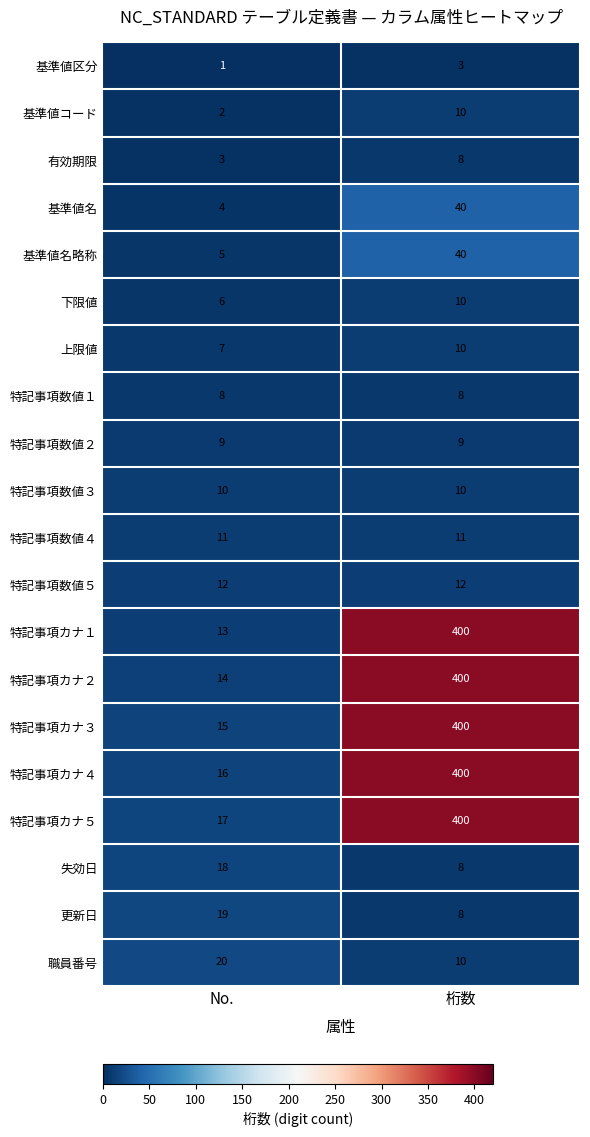

Which series has the widest spread of values?

特記事項カナ１